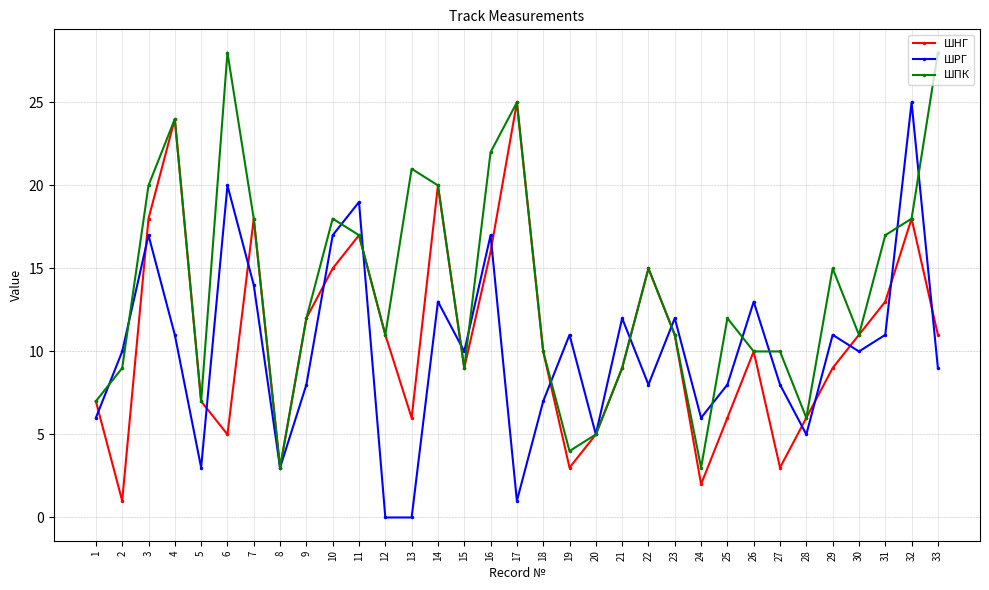

Reading right to left, transcribe all the data shown in this chart.

ШНГ: 11	18	13	11	9	6	3	10	6	2	11	15	9	5	3	10	25	16	9	20	6	11	17	15	12	3	18	5	7	24	18	1	7
ШРГ: 9	25	11	10	11	5	8	13	8	6	12	8	12	5	11	7	1	17	10	13	0	0	19	17	8	3	14	20	3	11	17	10	6
ШПК: 28	18	17	11	15	6	10	10	12	3	11	15	9	5	4	10	25	22	9	20	21	11	17	18	12	3	18	28	7	24	20	9	7